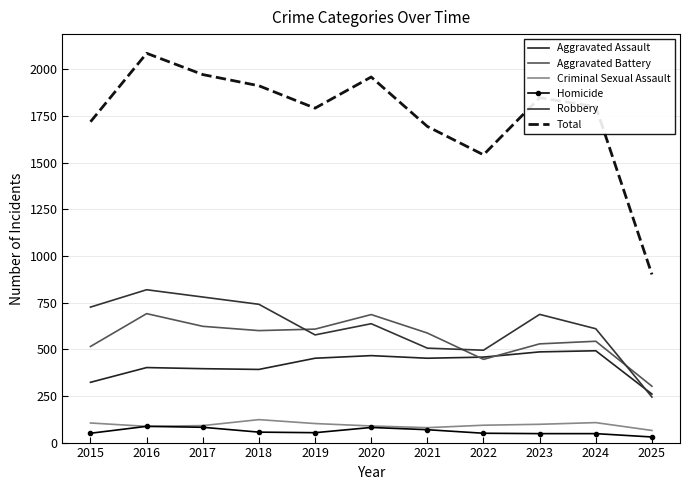

What is the difference between the Total values at 2025 and 2020?

1058